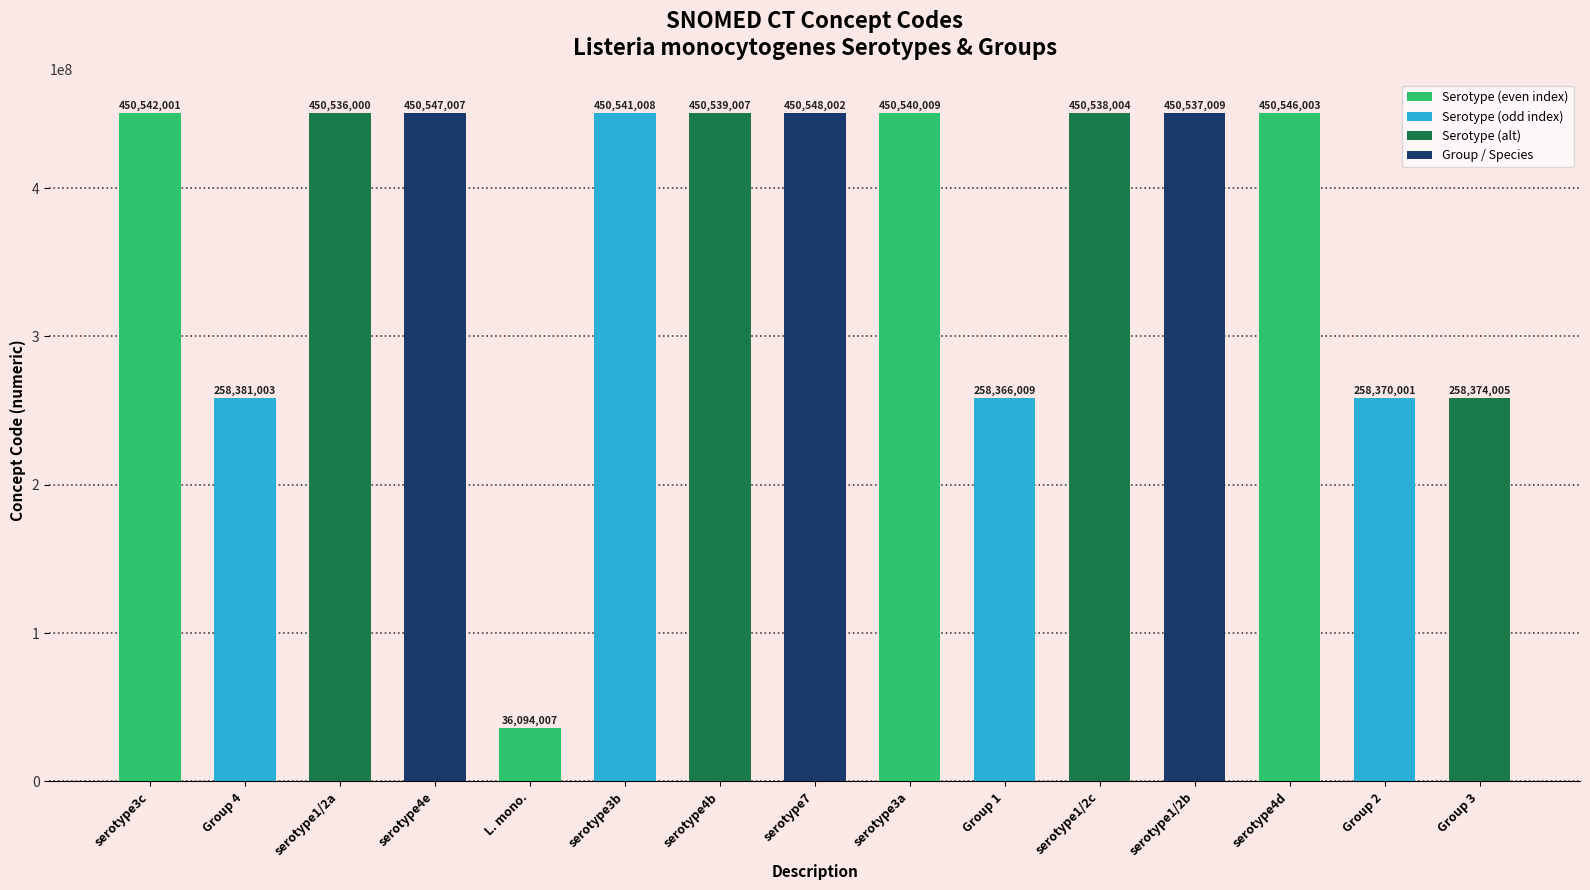

What position from the left is serotype3b?

6